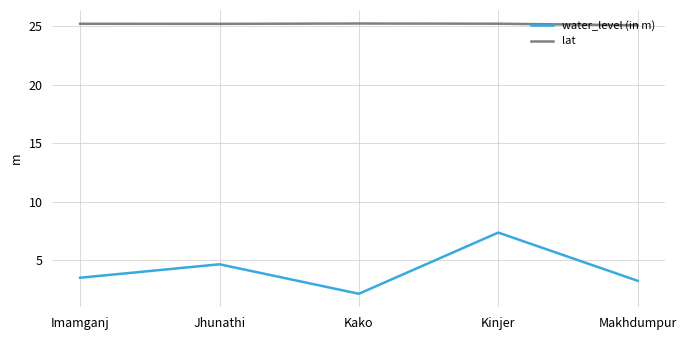

The value of lat at Kako is 25.2. True or false?

True